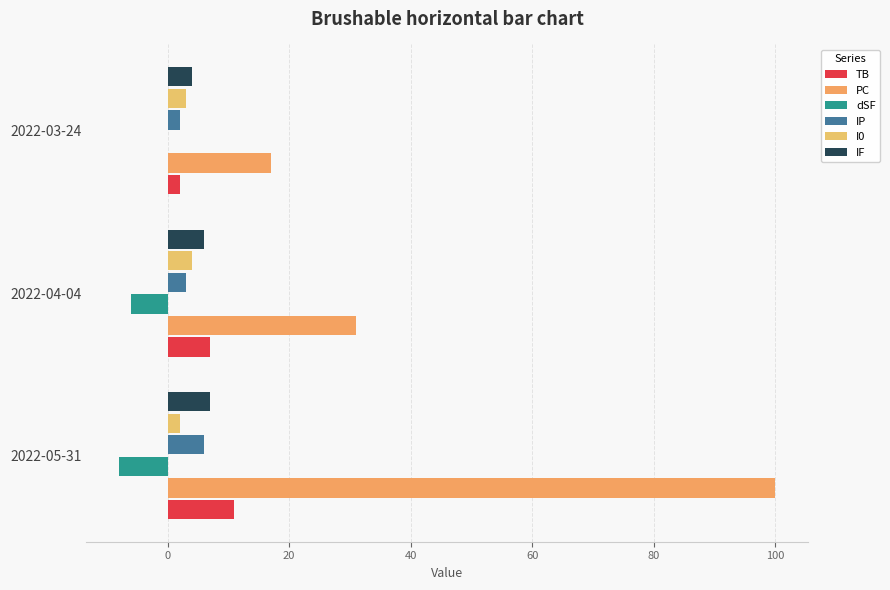

How many bars are there in total?

18